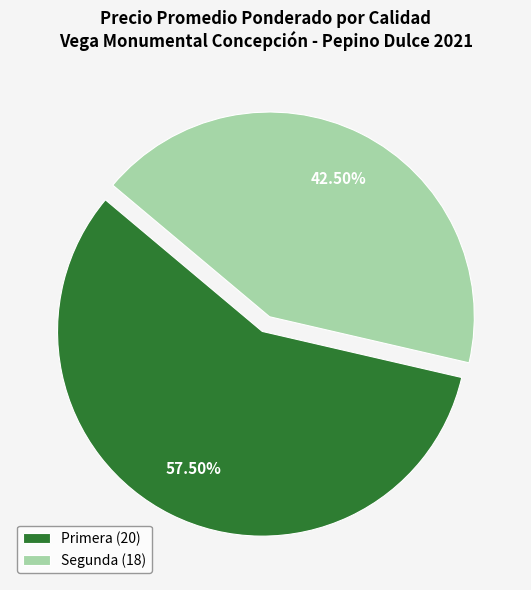

Combined, do Primera (20) and Segunda (18) account for over 50%?

Yes